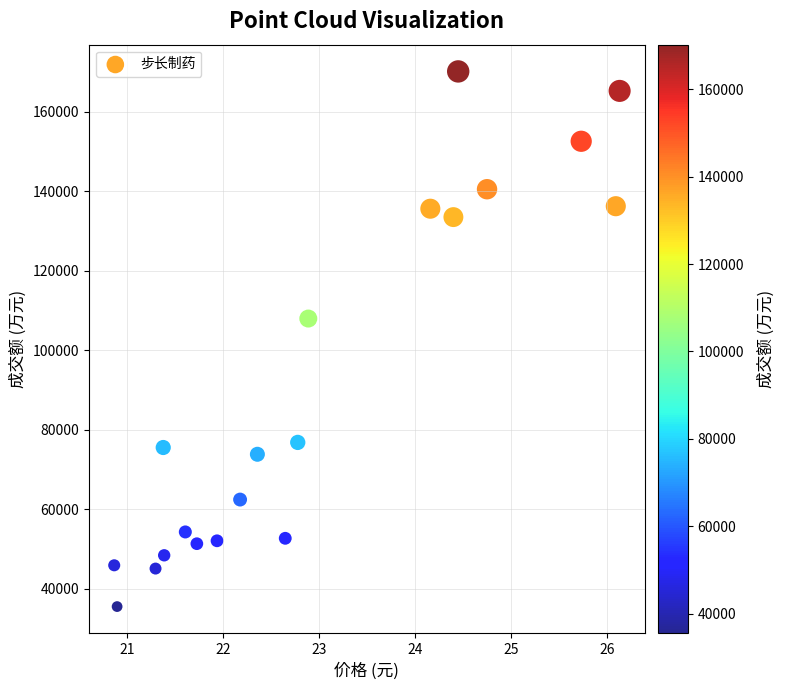

What Y value in the scatter plot is closest to 102850?

107995